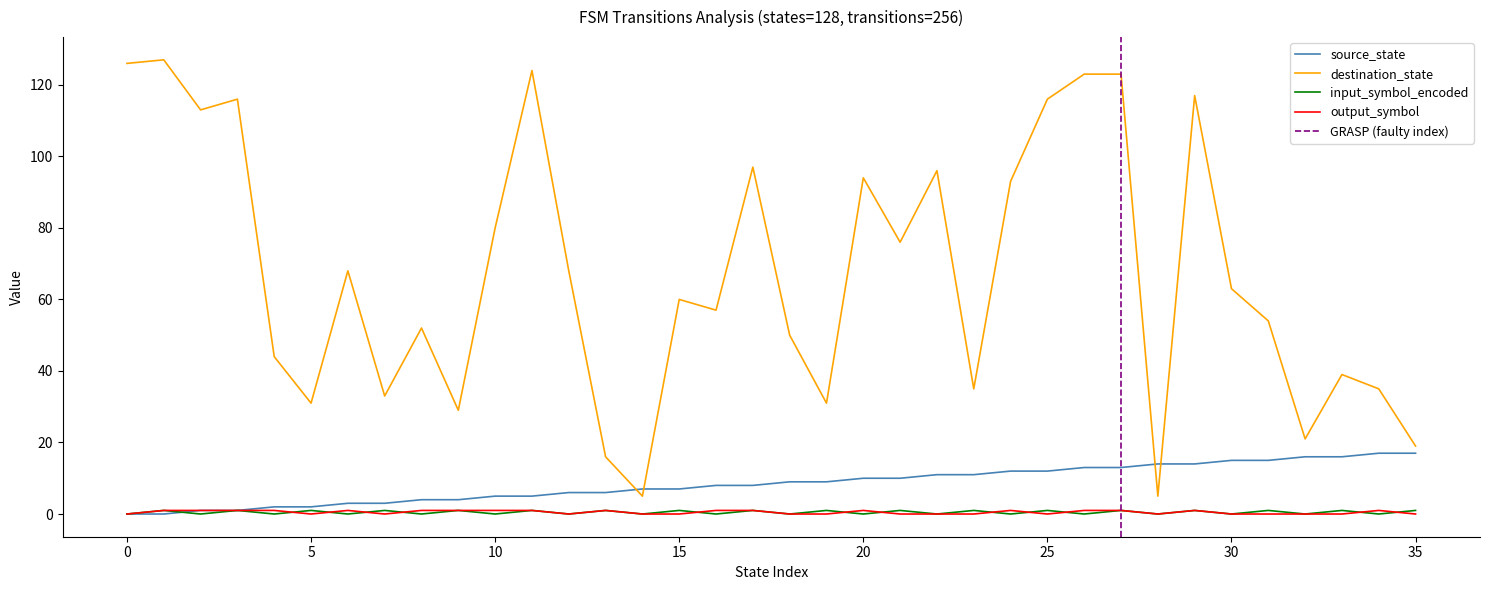

What is the total value across all series at 18?

59